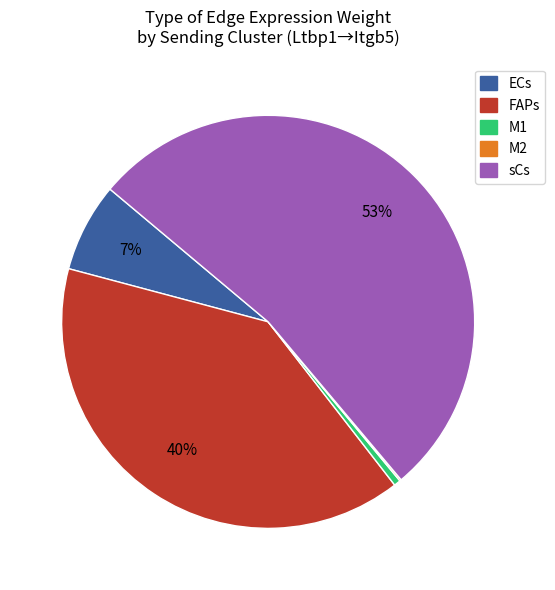

Between sCs and M1, which is larger?

sCs